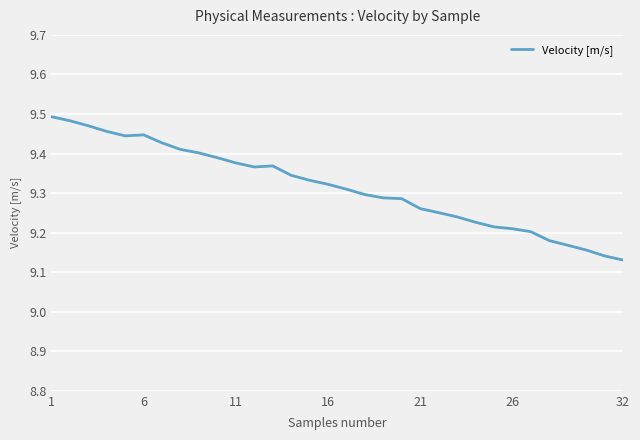

Is this an area chart (filled region under the line)?

No